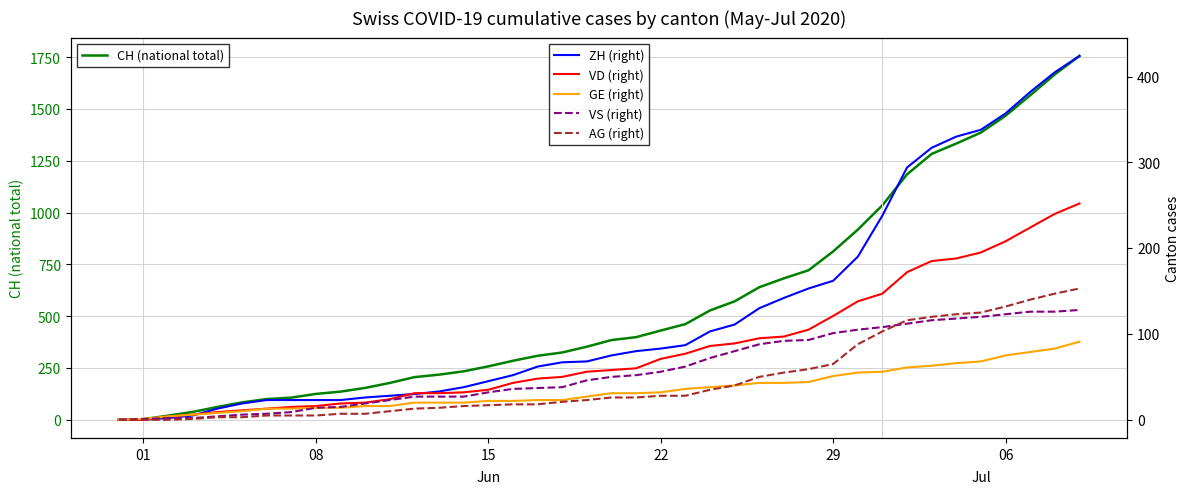

At how many categories does at least one series exceed 723?

11